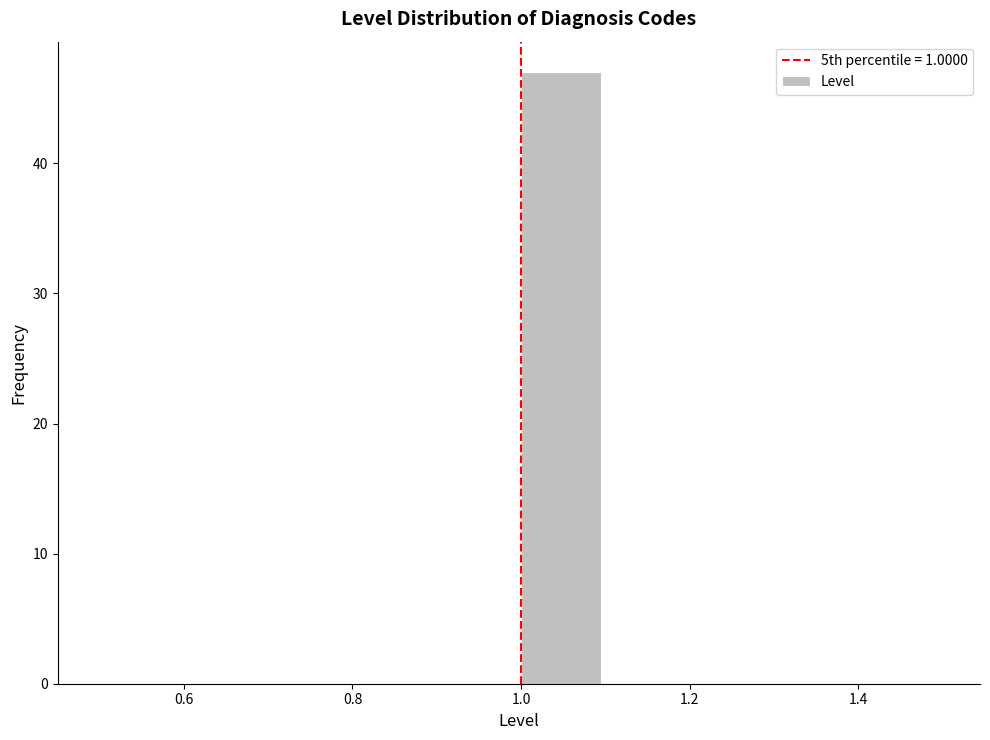

Over which range of the x-axis is the bar tallest?

1.0 to 1.1